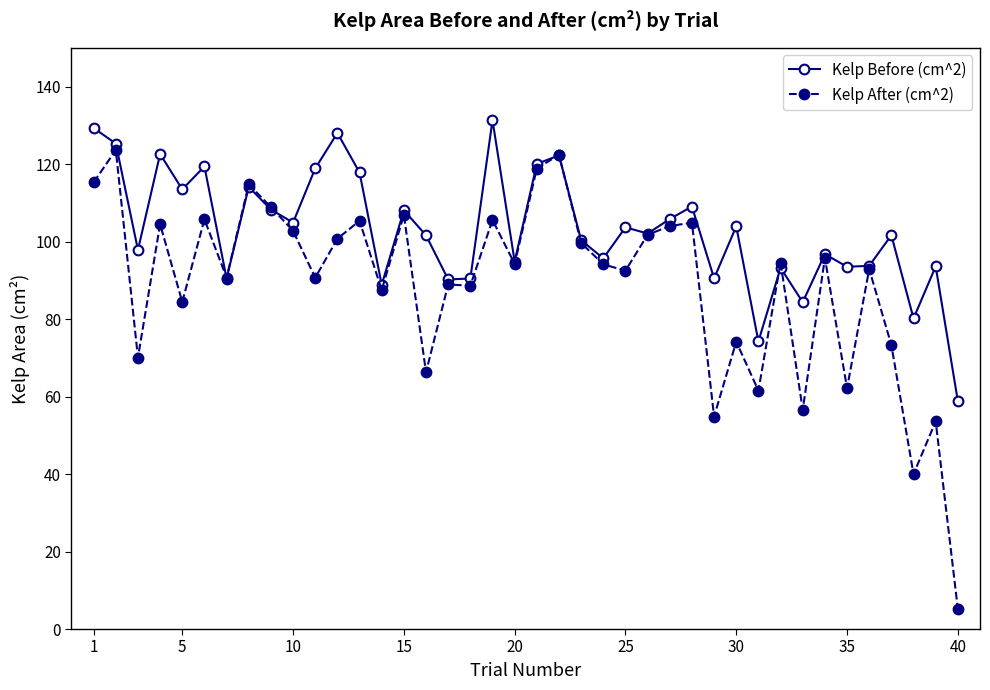

How many distinct data groups are displayed?

2